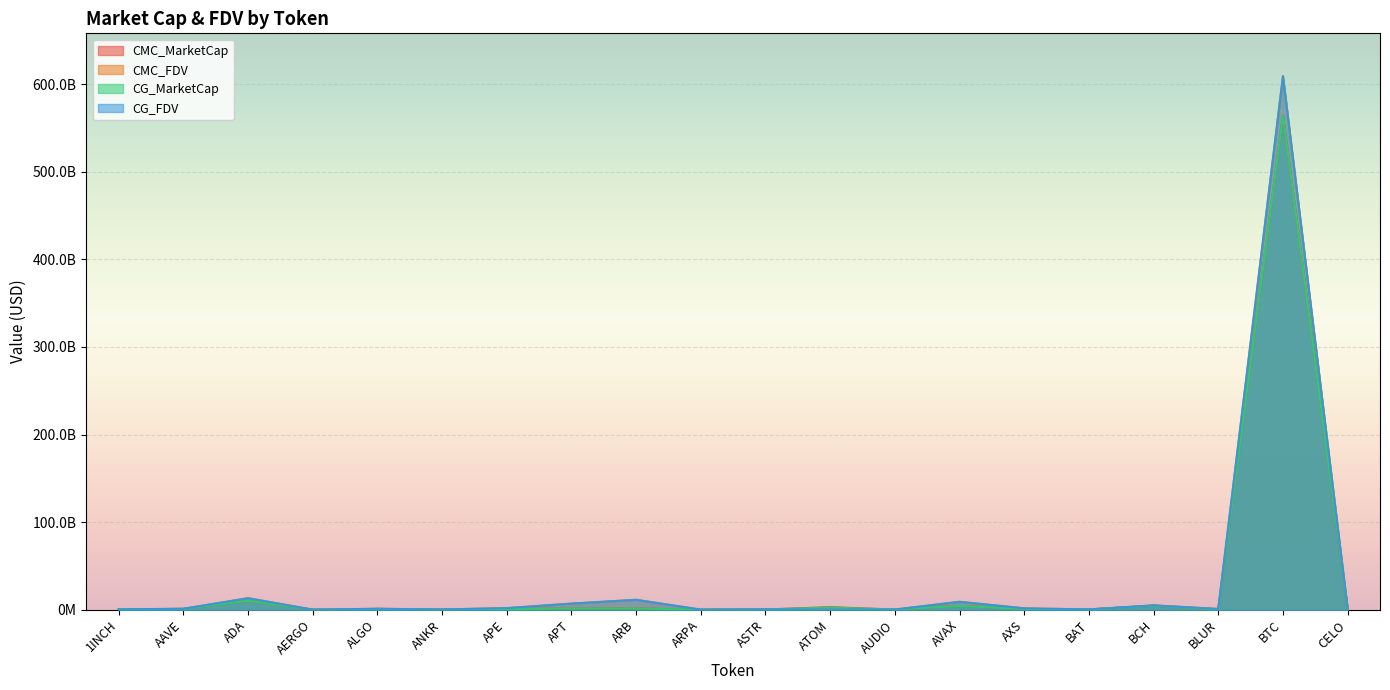

What position from the right is BTC?

2